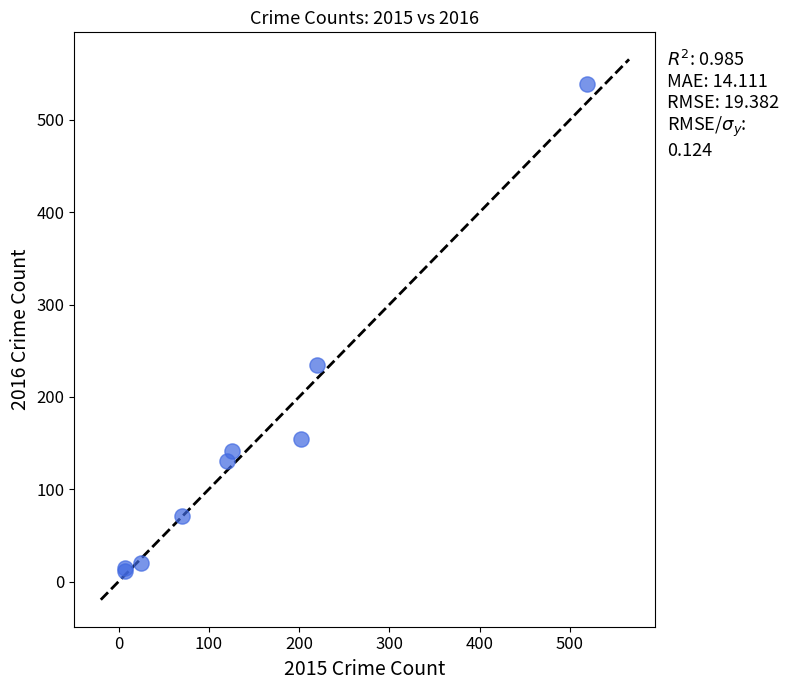

What Y value in the scatter plot is closest to 275?

235